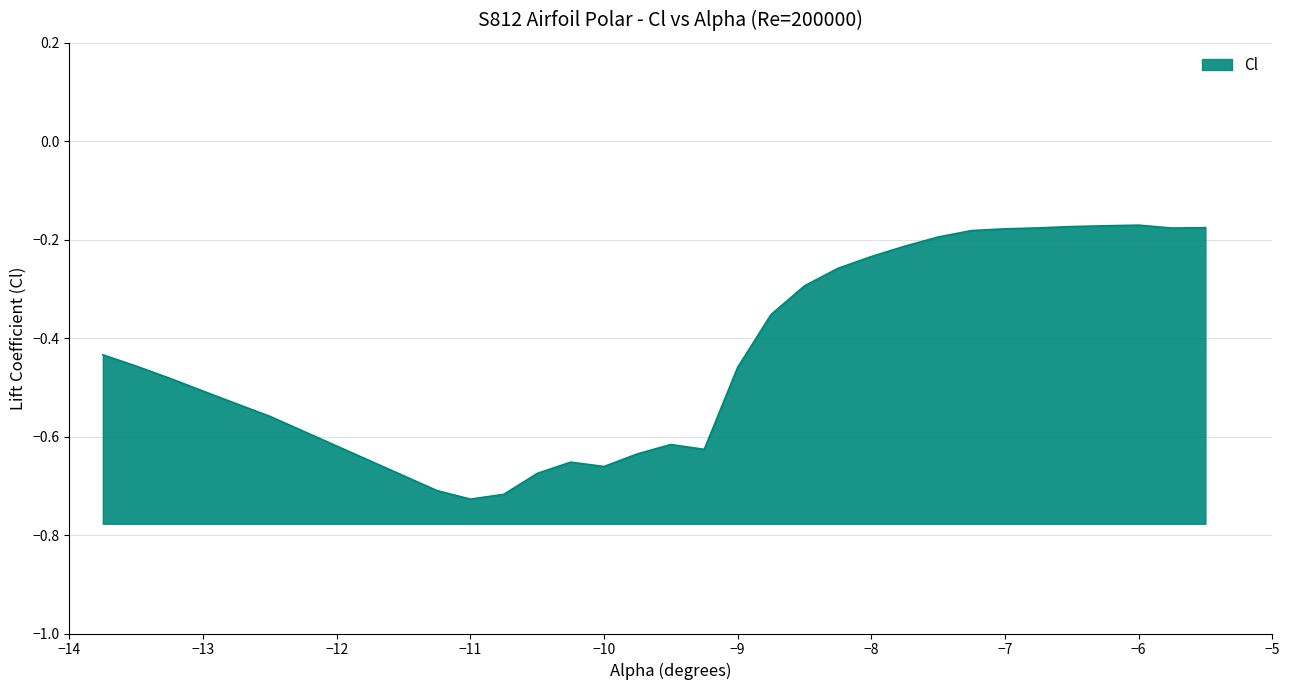

True or false: the data shows -0.2 at -6.0.

True